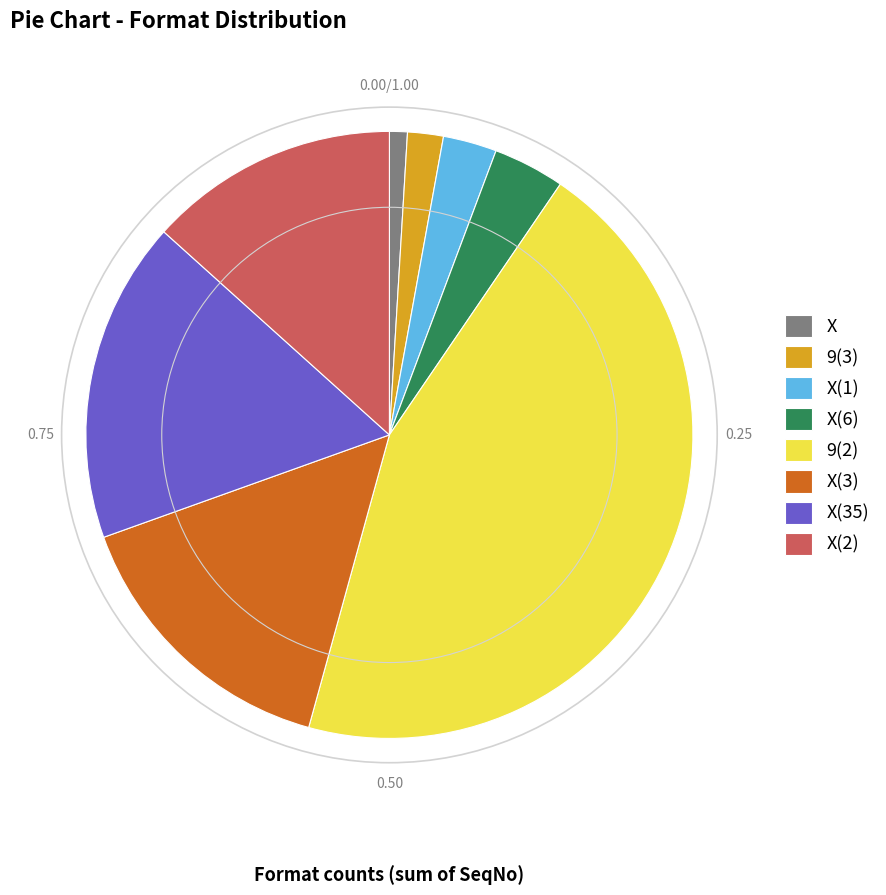

Does X(2) account for over 50% of the chart?

No